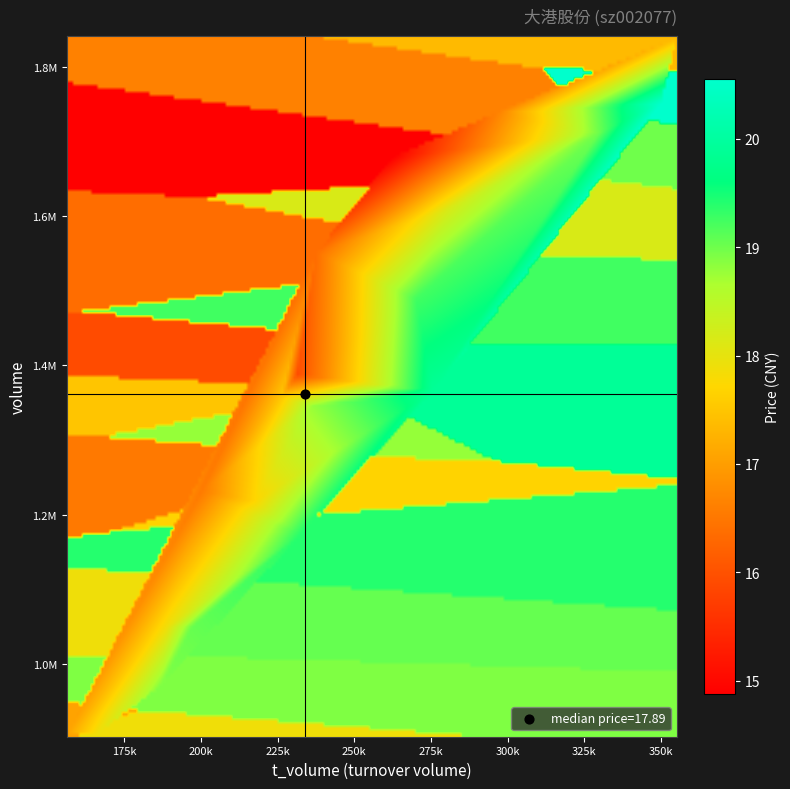

At how many categories does at least one series exceed 1281654?

12